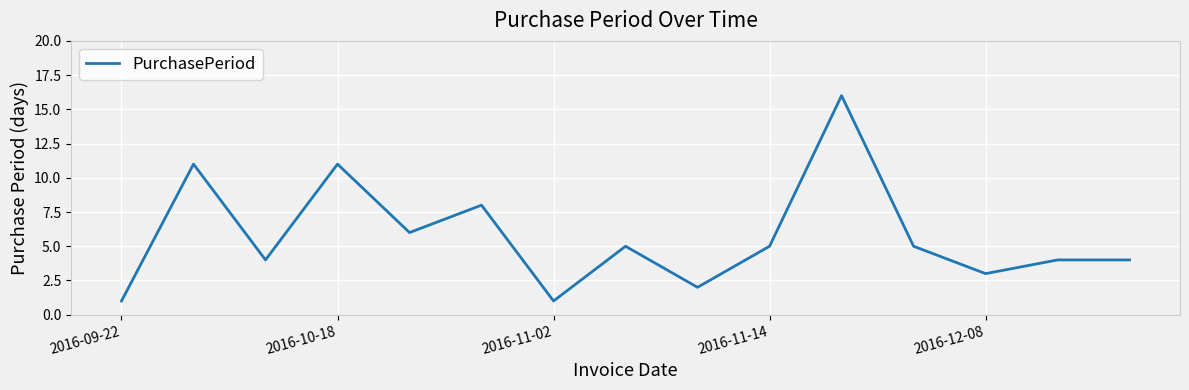

What is the difference between the maximum and minimum values?

15